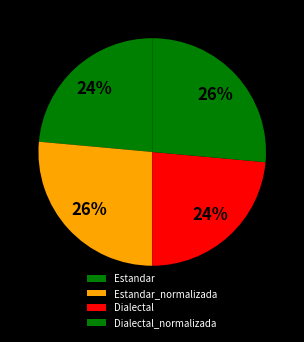

Is it true that Dialectal is 24% of the pie?

True